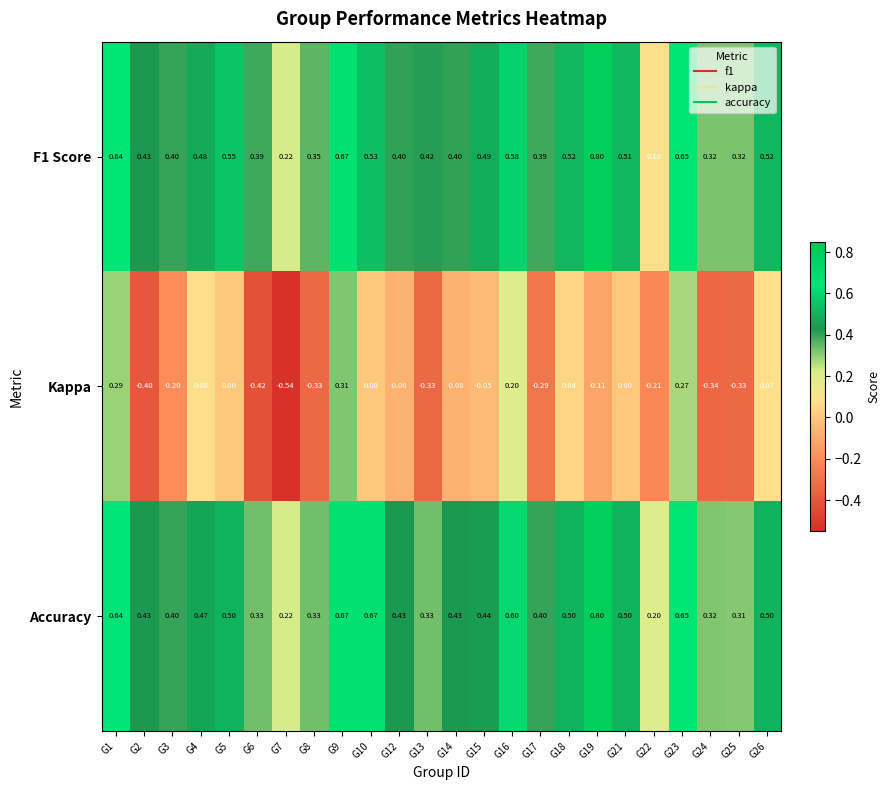

Which series changed the most between G12 and G17?

Kappa